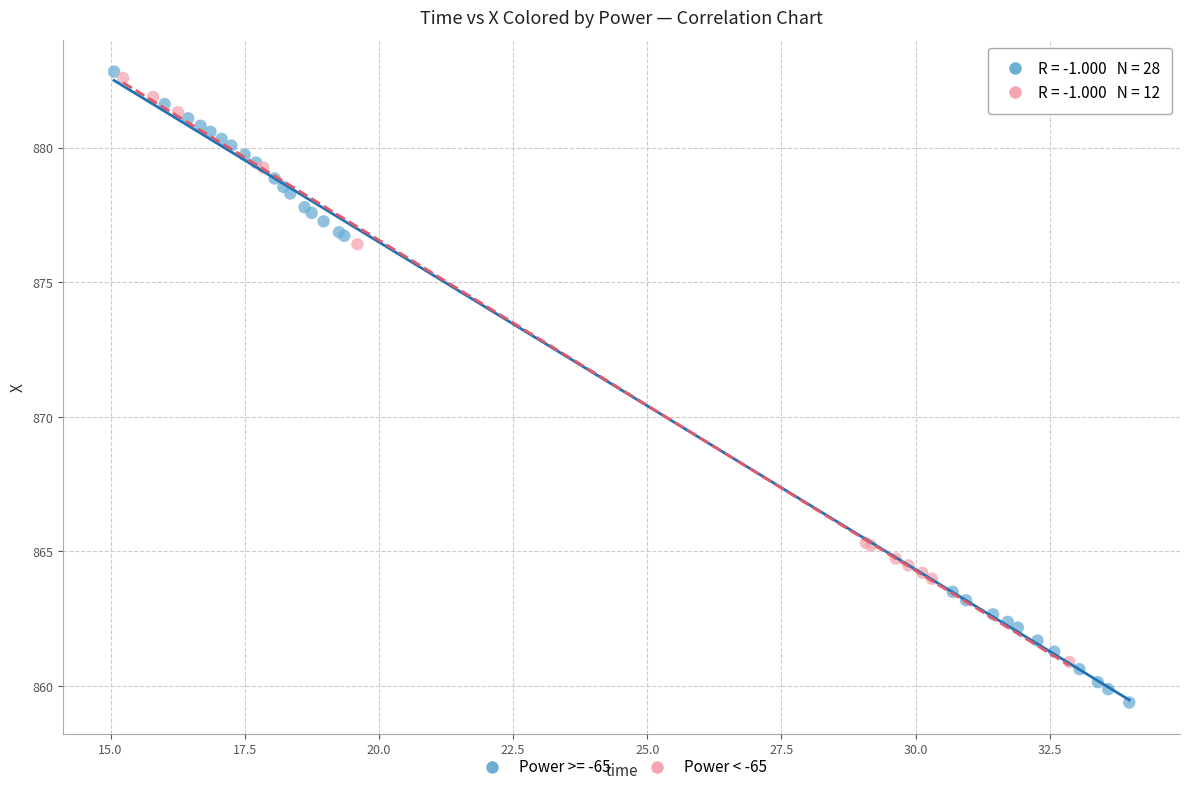

Which series contains the lowest Y value?

Power >= -65